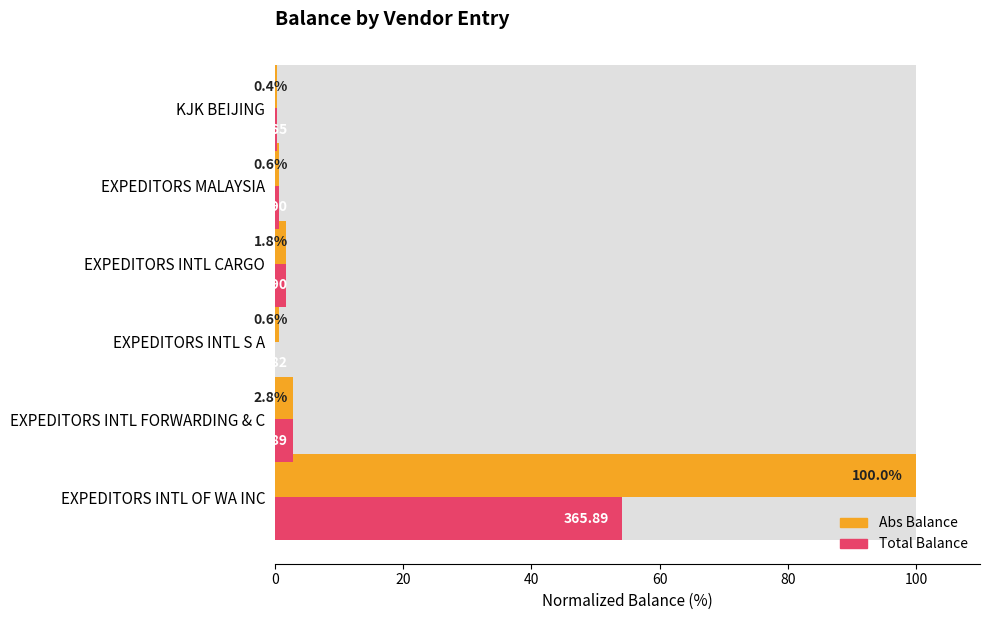

Which series has the largest total across all categories?

Abs Balance (normalized %)